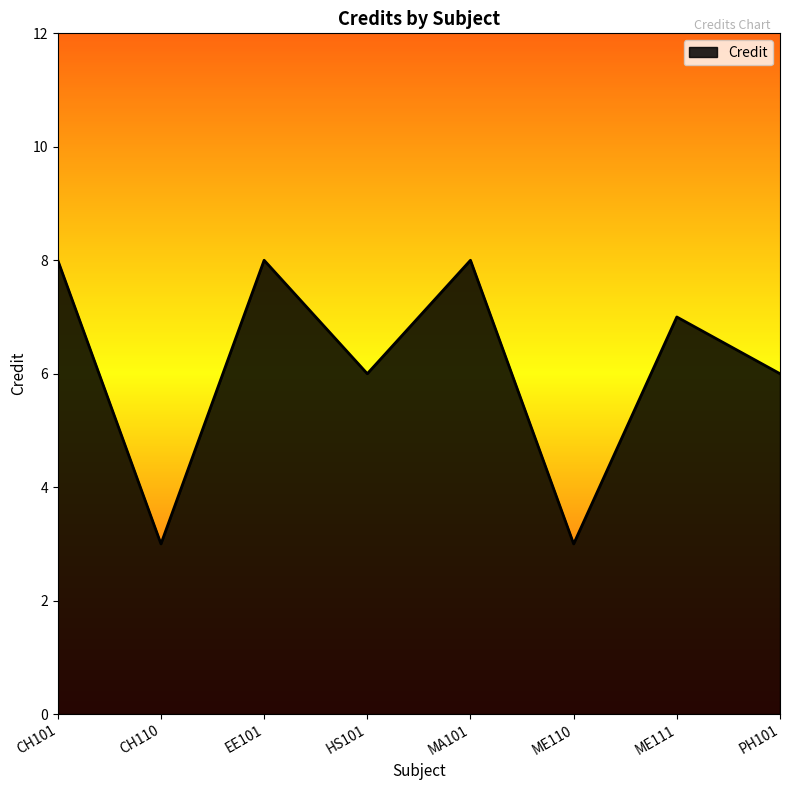

Between CH110 and CH101, which is larger?

CH101